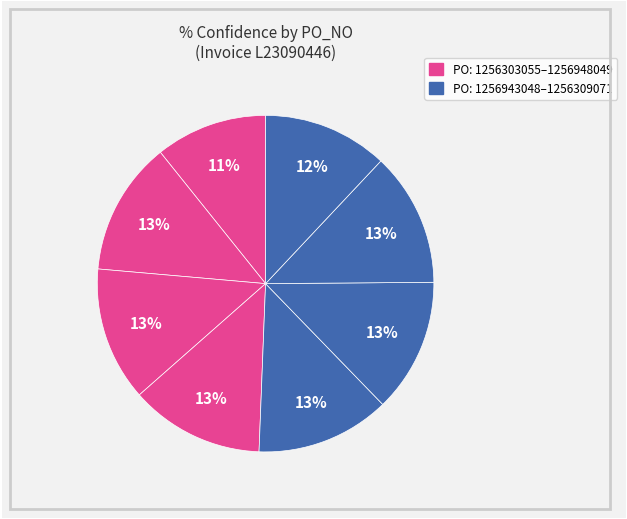

Which category has the biggest portion of the pie?

1256309058